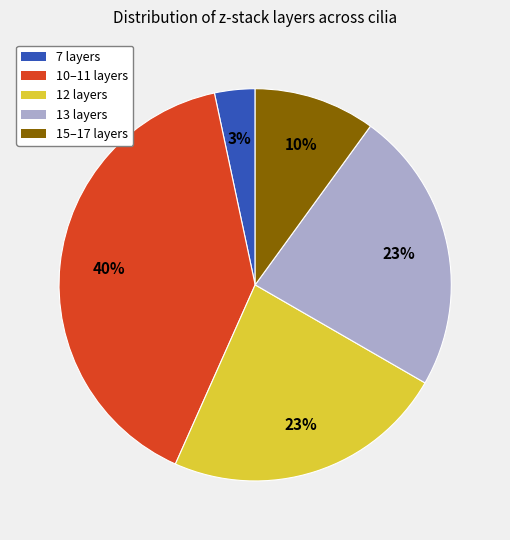

Which slice is the largest?

10–11 layers